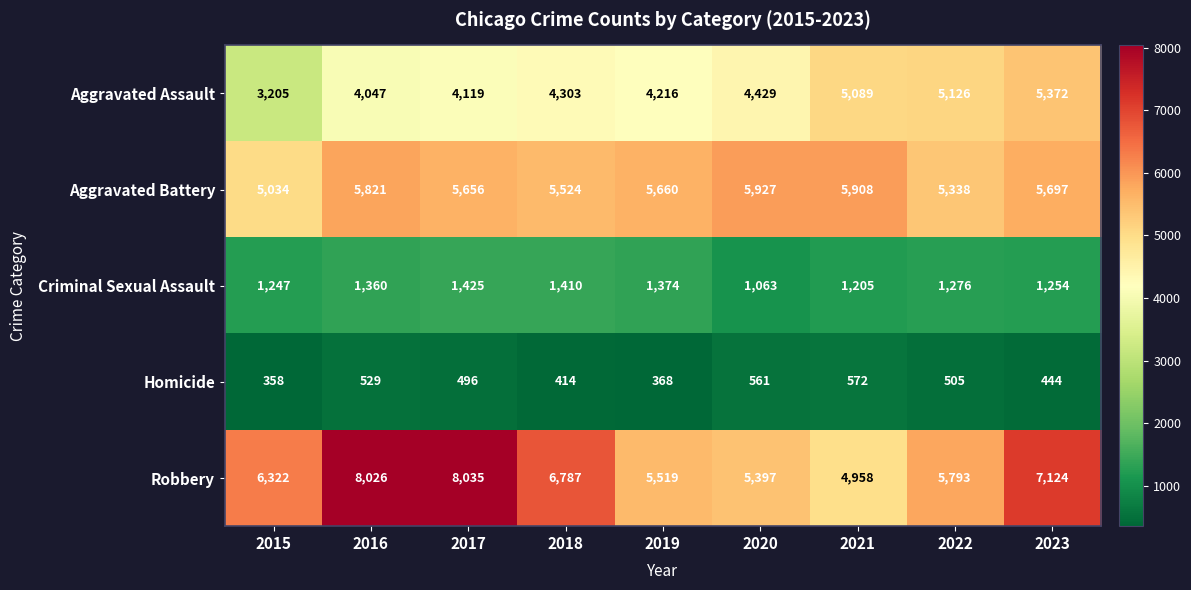

The Aggravated Assault series shows 3205 at 2015. True or false?

True